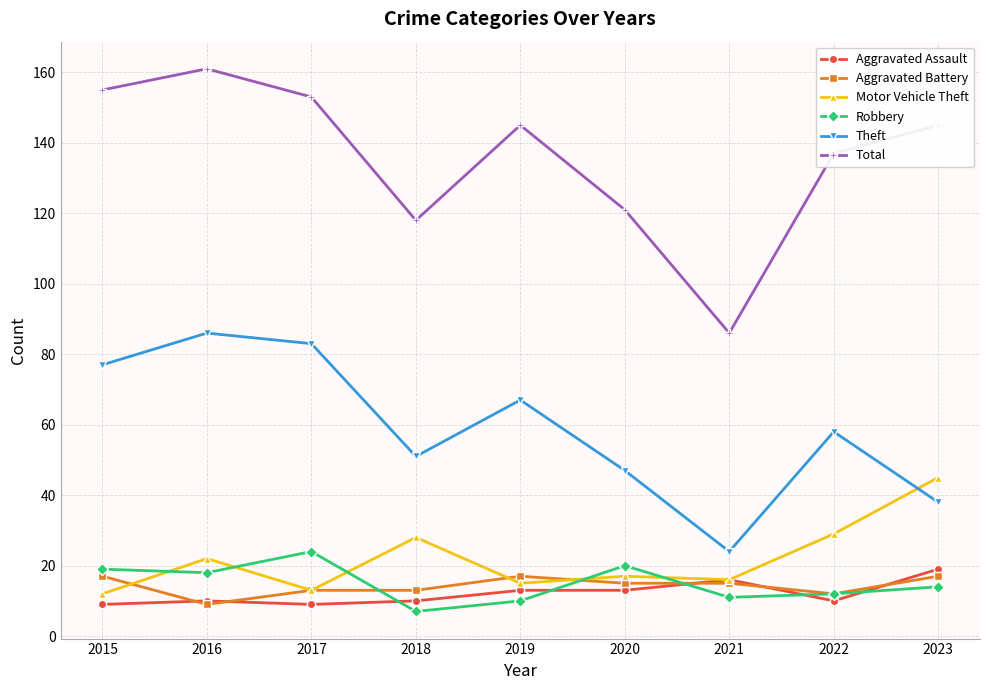

What is the difference between the highest and lowest values at 2022?

127